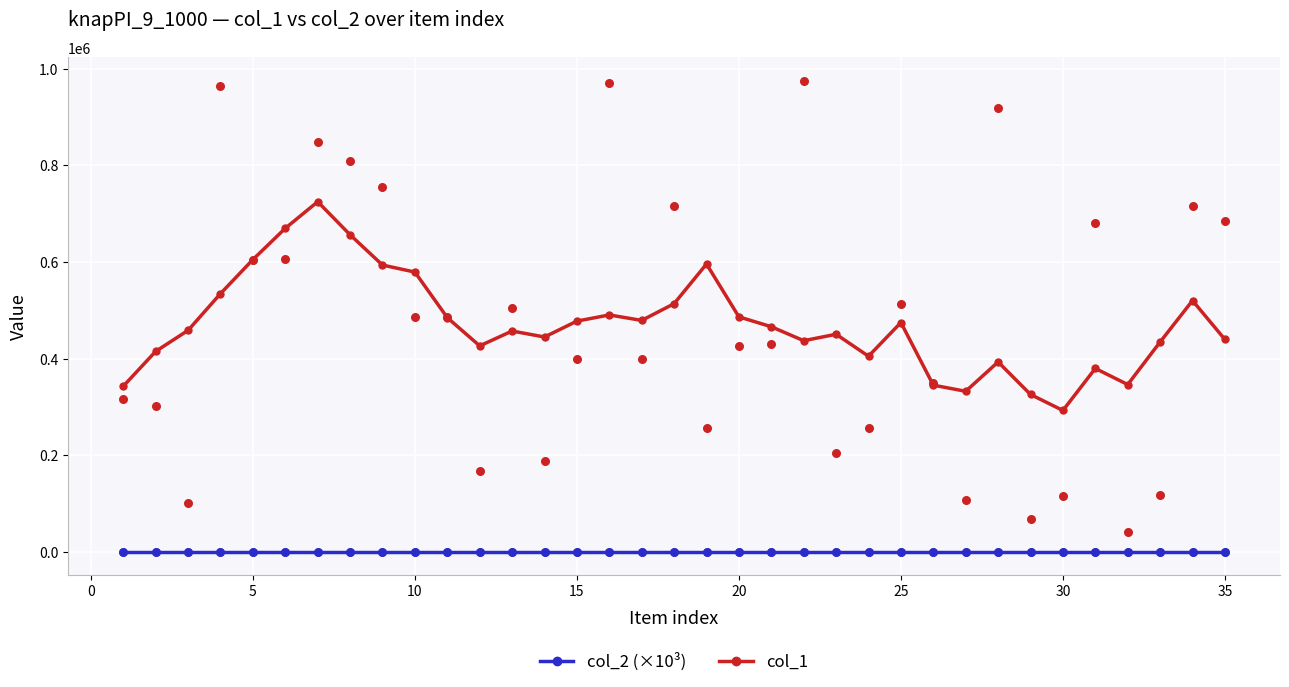

Which series has the largest total across all categories?

col_1